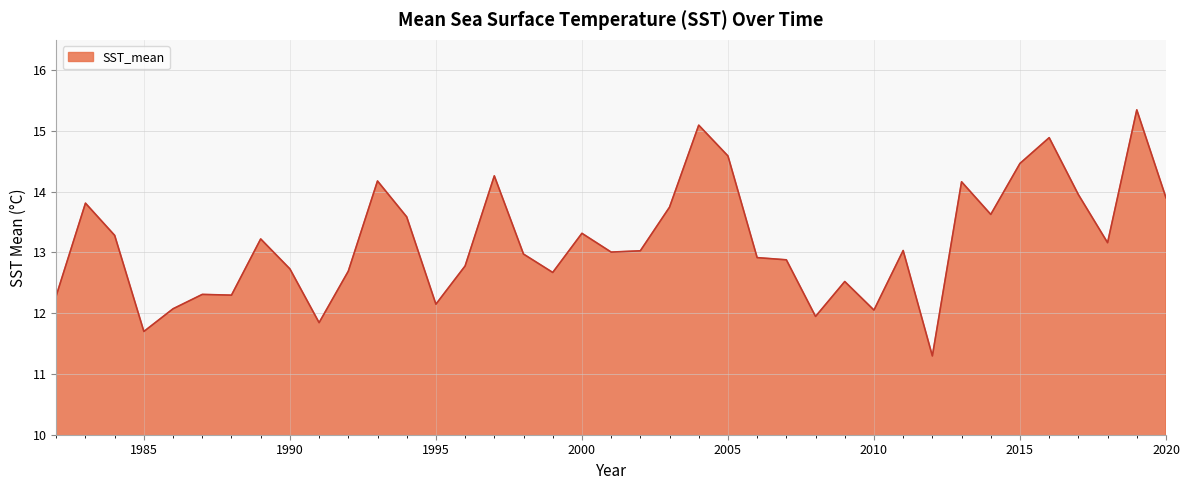

Reading right to left, transcribe all the data shown in this chart.

13.9	15.3	13.2	14.0	14.9	14.5	13.6	14.2	11.3	13.0	12.1	12.5	11.9	12.9	12.9	14.6	15.1	13.7	13.0	13.0	13.3	12.7	13.0	14.3	12.8	12.1	13.6	14.2	12.7	11.8	12.7	13.2	12.3	12.3	12.1	11.7	13.3	13.8	12.3